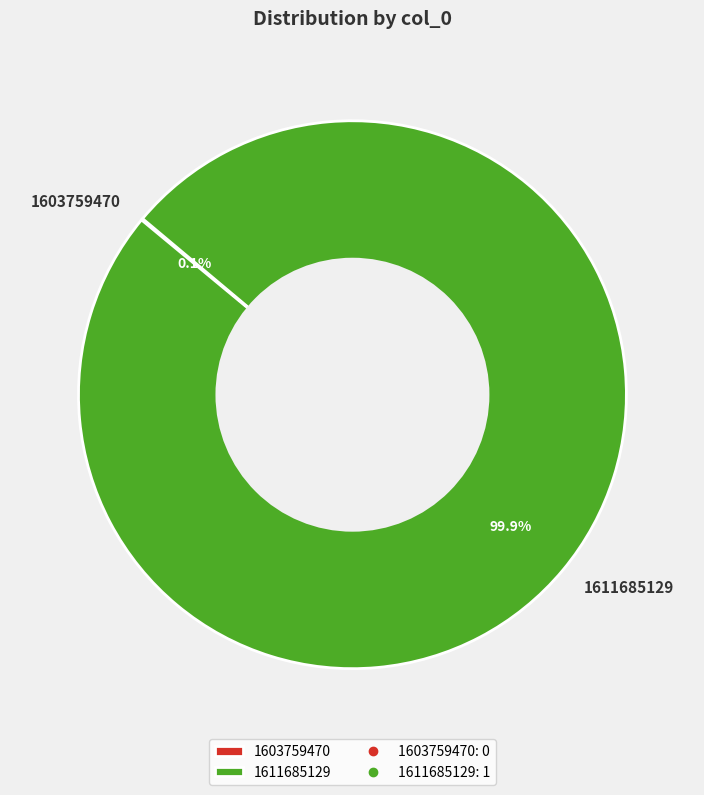

Which category has the biggest portion of the pie?

1611685129